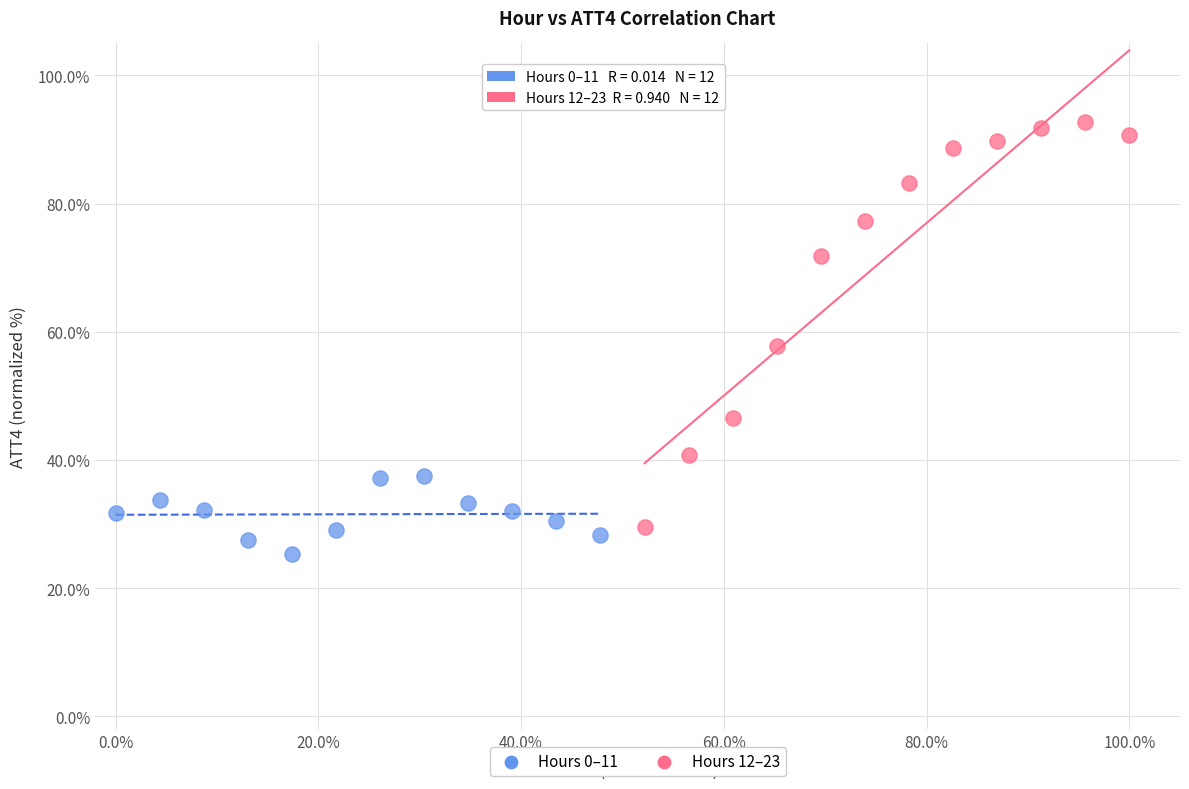

Which series contains the highest Y value?

Hours 12–23